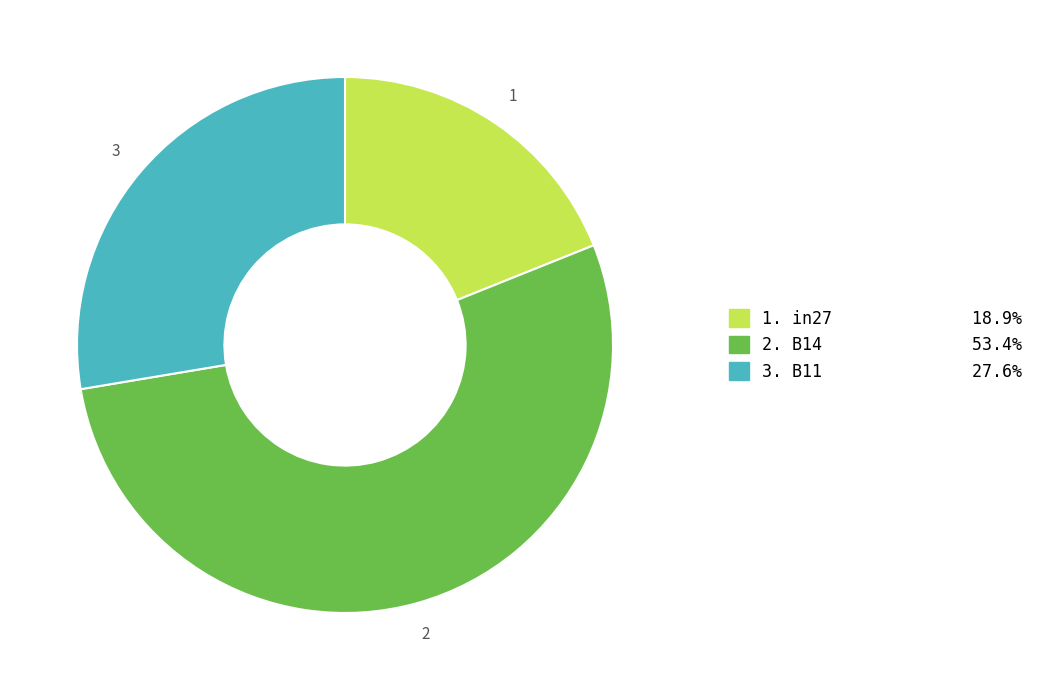

Is the sum of 1. in27 18.9% and 2. B14 53.4% greater than half?

Yes